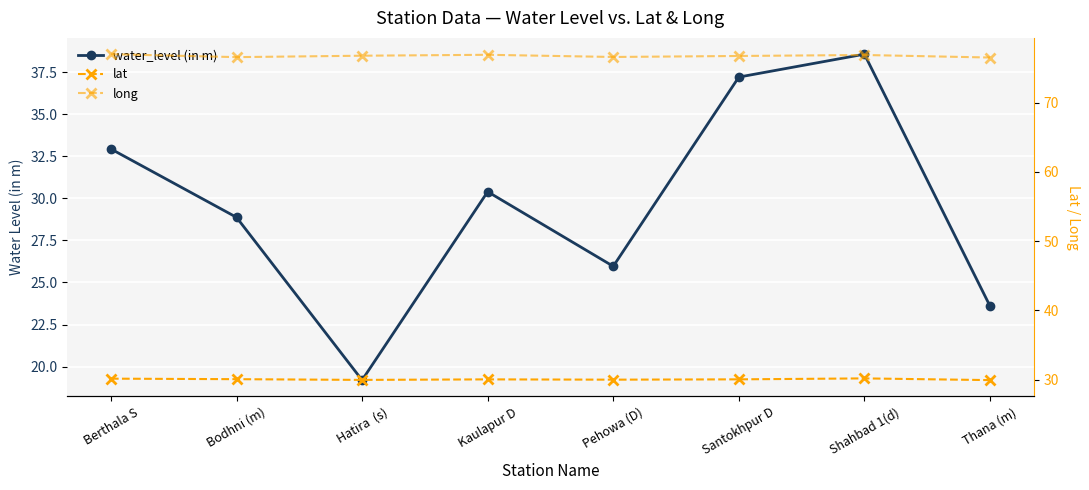

Is it true that lat equals 30.0 at Kaulapur D?

True